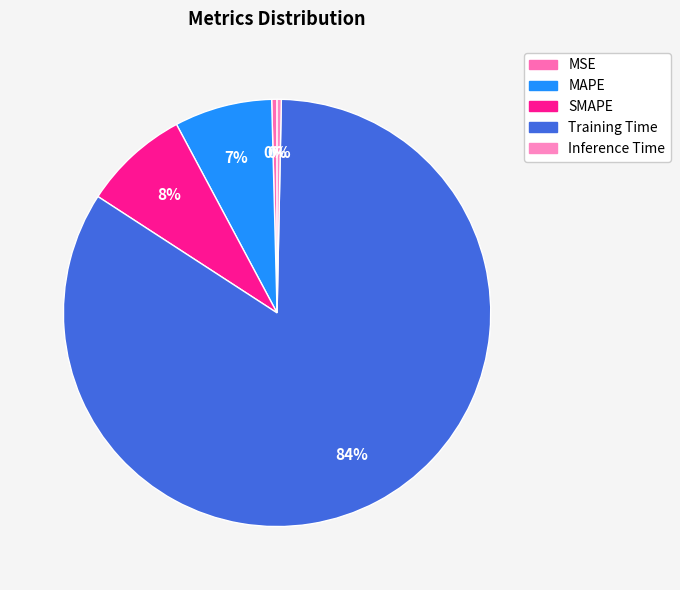

What is the largest slice in the pie chart?

Training Time